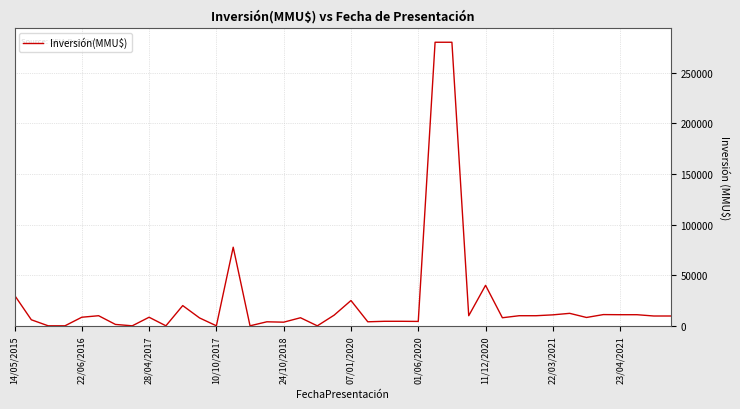

How many distinct data groups are displayed?

1